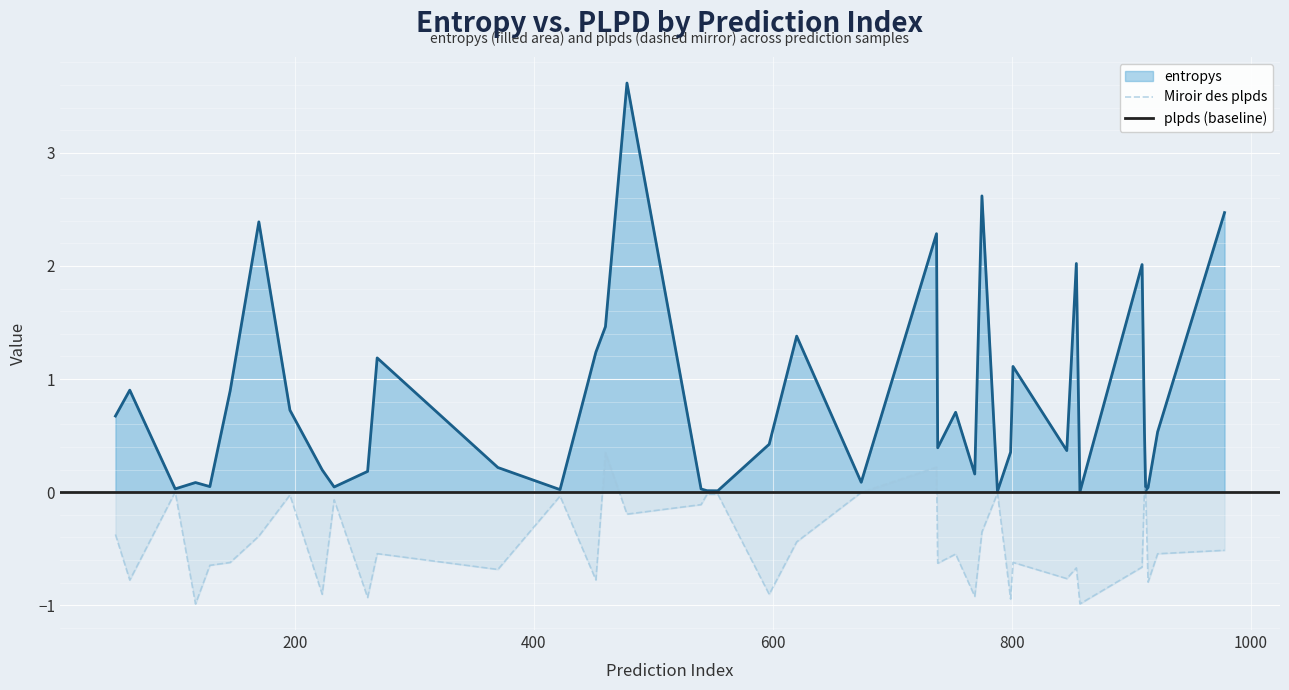

What is the difference between the maximum and minimum values in the entropys series?

3.6